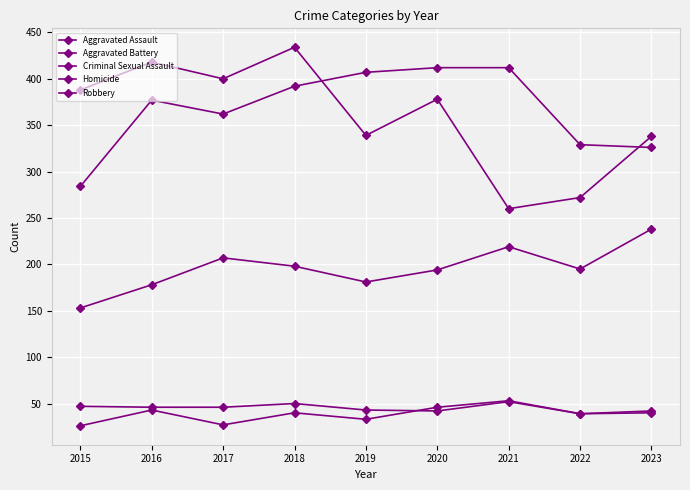

What is the difference between the second highest and second lowest values in the Aggravated Assault series?

41